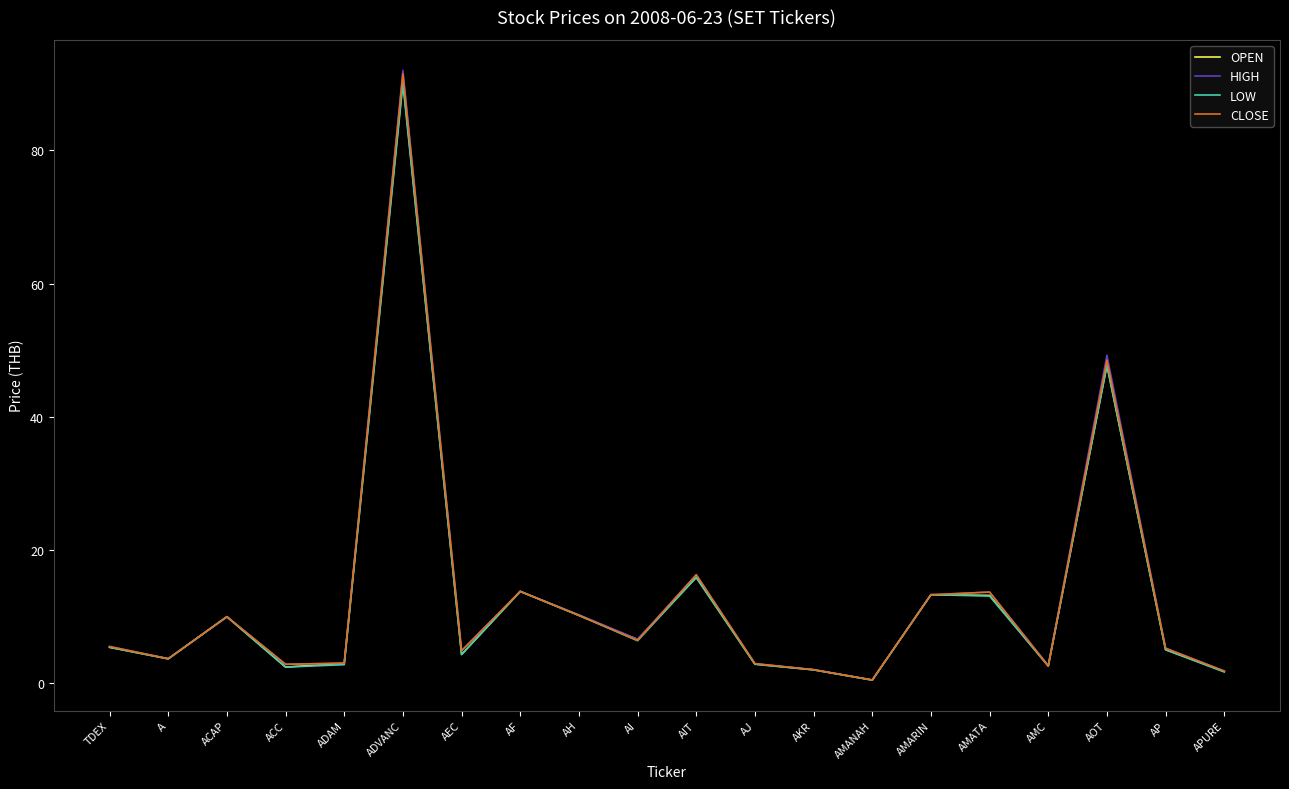

Is it true that CLOSE equals 13.3 at AH?

False